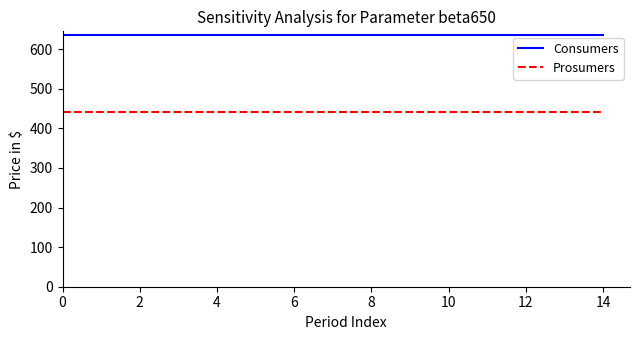

Rank the series by their average value, from highest to lowest.

Consumers, Prosumers